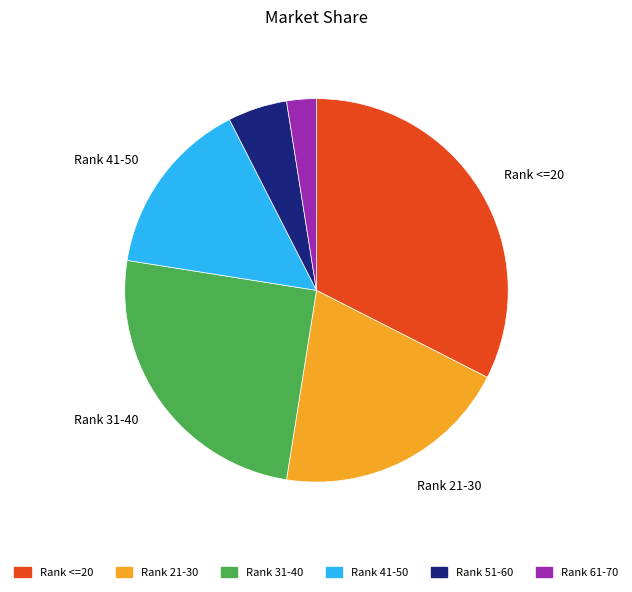

Rank the categories by value from highest to lowest.

Rank <=20, Rank 31-40, Rank 21-30, Rank 41-50, Rank 51-60, Rank 61-70